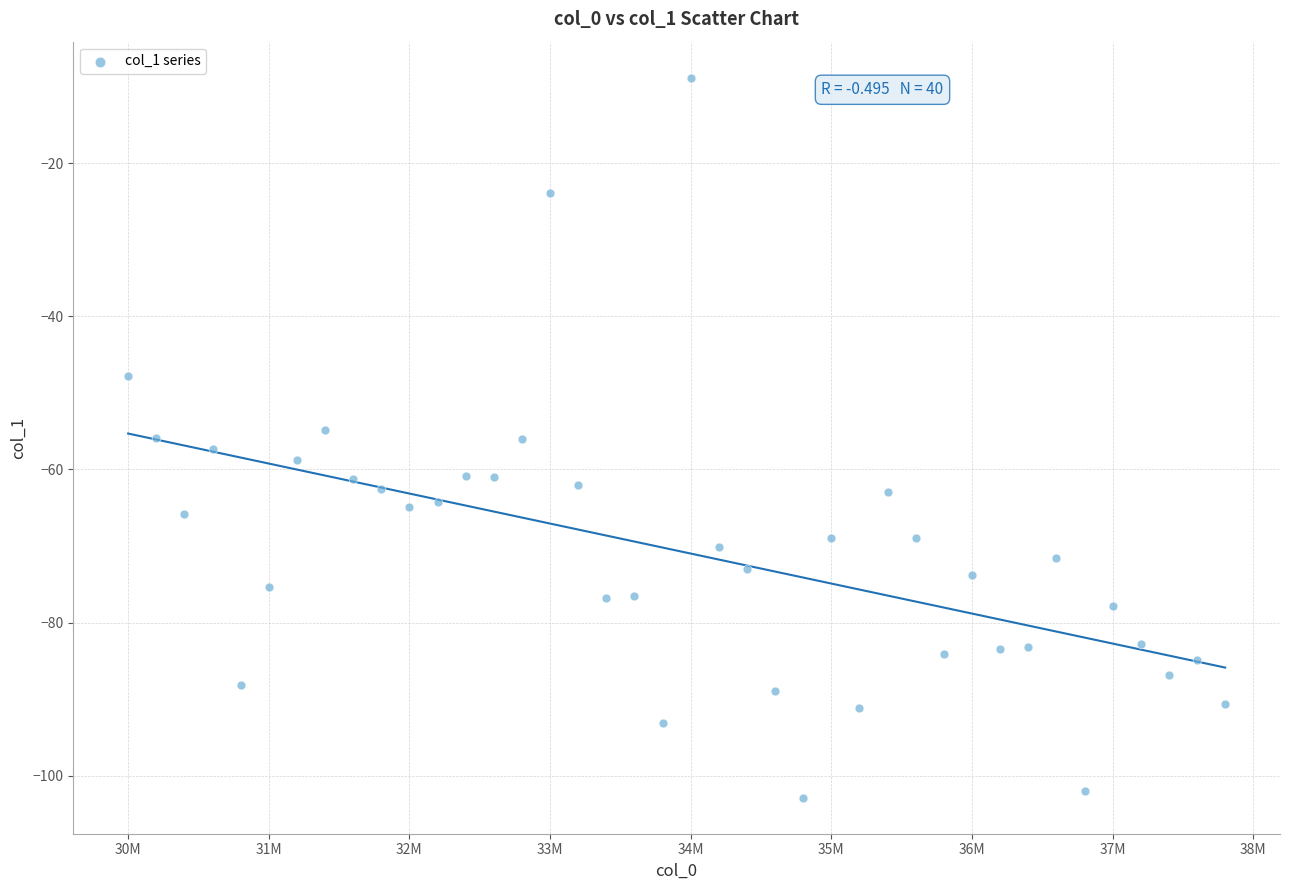

What is the range of X values (max minus min)?

7800000.0